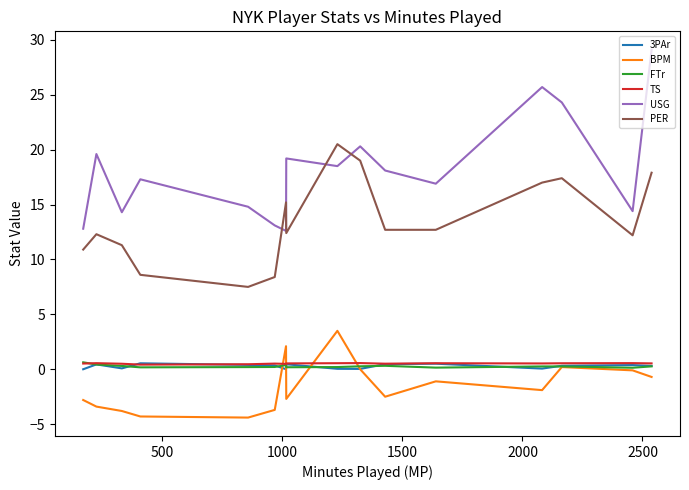

Which series has the largest range (max minus min)?

USG